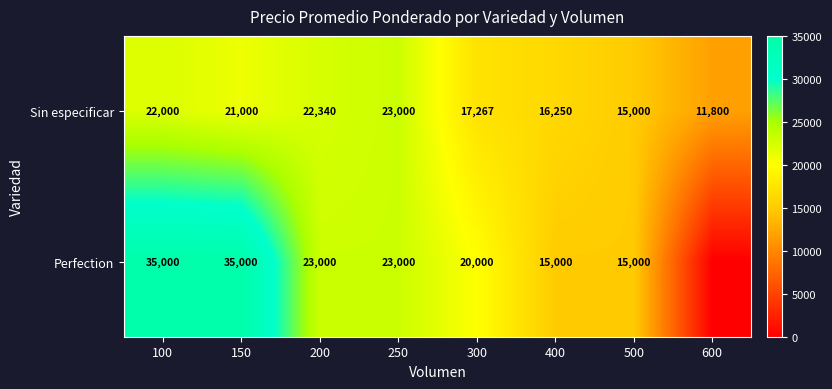

Where is Sin especificar nearest to the value 17400?

300